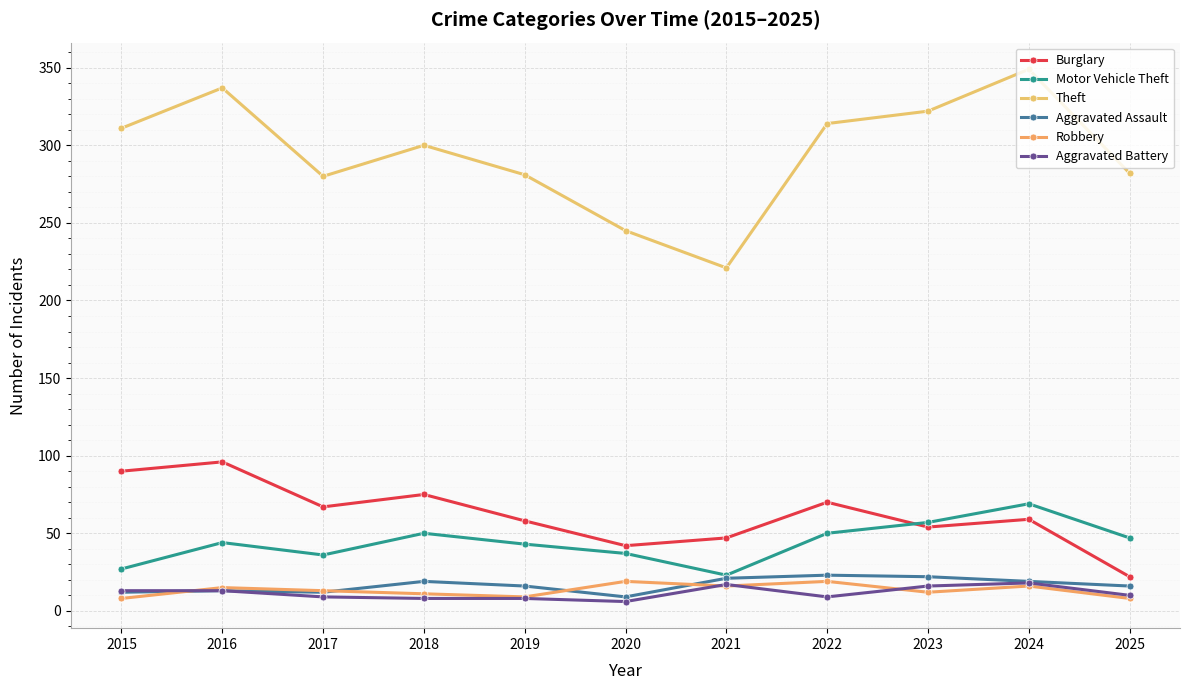

How many distinct data groups are displayed?

6